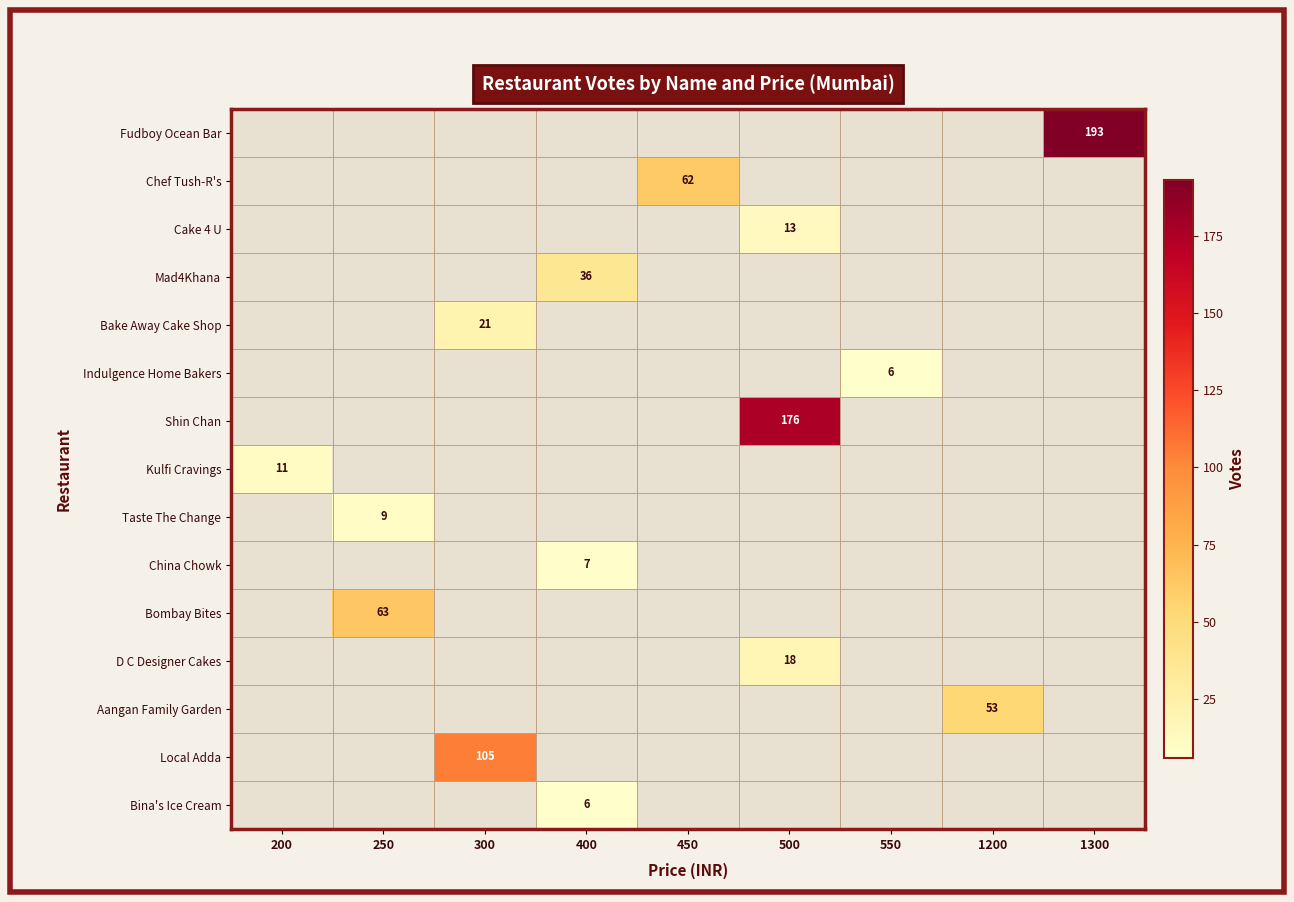

Is the value of Chef Tush-R's at 450 greater than the value of Fudboy Ocean Bar at 1300?

No